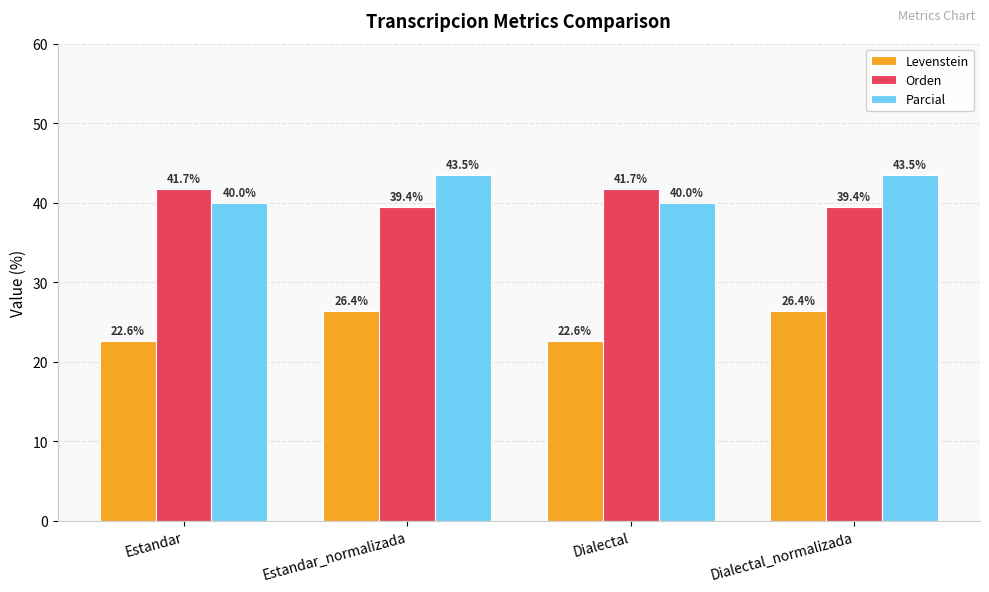

The Parcial series shows 20.5 at Dialectal. True or false?

False